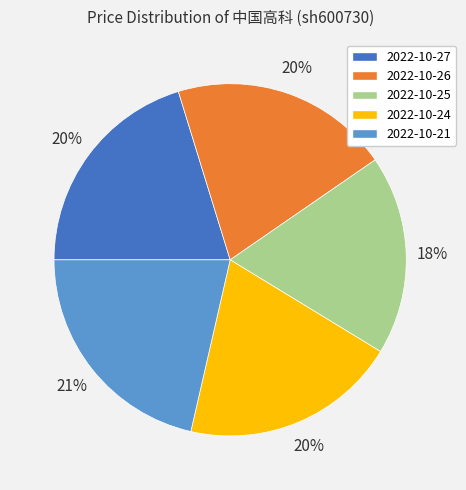

What is the smallest slice in the pie chart?

2022-10-25